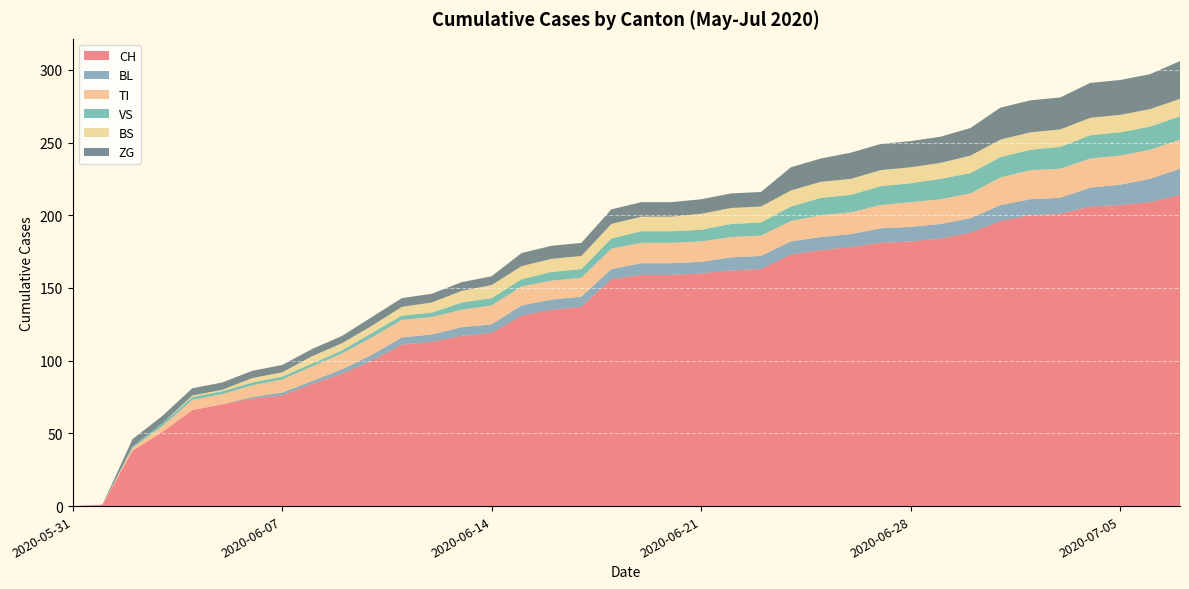

Reading left to right, extract all data points from this chart.

CH: 2020-05-31=0	2020-06-01=1	2020-06-02=38	2020-06-03=51	2020-06-04=66	2020-06-05=70	2020-06-06=74	2020-06-07=76	2020-06-08=84	2020-06-09=91	2020-06-10=100	2020-06-11=111	2020-06-12=113	2020-06-13=117	2020-06-14=119	2020-06-15=131	2020-06-16=135	2020-06-17=137	2020-06-18=156	2020-06-19=159	2020-06-20=159	2020-06-21=160	2020-06-22=162	2020-06-23=163	2020-06-24=173	2020-06-25=176	2020-06-26=178	2020-06-27=181	2020-06-28=182	2020-06-29=184	2020-06-30=188	2020-07-01=196	2020-07-02=200	2020-07-03=201	2020-07-04=206	2020-07-05=207	2020-07-06=209	2020-07-07=214
BL: 2020-05-31=0	2020-06-01=0	2020-06-02=0	2020-06-03=0	2020-06-04=0	2020-06-05=0	2020-06-06=1	2020-06-07=2	2020-06-08=2	2020-06-09=3	2020-06-10=4	2020-06-11=5	2020-06-12=5	2020-06-13=6	2020-06-14=6	2020-06-15=7	2020-06-16=7	2020-06-17=7	2020-06-18=7	2020-06-19=8	2020-06-20=8	2020-06-21=8	2020-06-22=9	2020-06-23=9	2020-06-24=9	2020-06-25=9	2020-06-26=9	2020-06-27=10	2020-06-28=10	2020-06-29=10	2020-06-30=10	2020-07-01=11	2020-07-02=11	2020-07-03=11	2020-07-04=13	2020-07-05=14	2020-07-06=16	2020-07-07=18
TI: 2020-05-31=0	2020-06-01=0	2020-06-02=2	2020-06-03=4	2020-06-04=7	2020-06-05=7	2020-06-06=8	2020-06-07=9	2020-06-08=10	2020-06-09=11	2020-06-10=12	2020-06-11=12	2020-06-12=12	2020-06-13=12	2020-06-14=13	2020-06-15=13	2020-06-16=13	2020-06-17=13	2020-06-18=14	2020-06-19=14	2020-06-20=14	2020-06-21=14	2020-06-22=14	2020-06-23=14	2020-06-24=14	2020-06-25=15	2020-06-26=15	2020-06-27=16	2020-06-28=17	2020-06-29=17	2020-06-30=17	2020-07-01=19	2020-07-02=20	2020-07-03=20	2020-07-04=20	2020-07-05=20	2020-07-06=20	2020-07-07=20
VS: 2020-05-31=0	2020-06-01=0	2020-06-02=1	2020-06-03=2	2020-06-04=2	2020-06-05=2	2020-06-06=2	2020-06-07=2	2020-06-08=2	2020-06-09=2	2020-06-10=3	2020-06-11=3	2020-06-12=3	2020-06-13=5	2020-06-14=5	2020-06-15=5	2020-06-16=6	2020-06-17=6	2020-06-18=7	2020-06-19=8	2020-06-20=8	2020-06-21=8	2020-06-22=9	2020-06-23=9	2020-06-24=10	2020-06-25=12	2020-06-26=12	2020-06-27=13	2020-06-28=13	2020-06-29=14	2020-06-30=14	2020-07-01=14	2020-07-02=14	2020-07-03=15	2020-07-04=16	2020-07-05=16	2020-07-06=16	2020-07-07=16
BS: 2020-05-31=0	2020-06-01=0	2020-06-02=0	2020-06-03=0	2020-06-04=1	2020-06-05=1	2020-06-06=3	2020-06-07=3	2020-06-08=5	2020-06-09=5	2020-06-10=5	2020-06-11=6	2020-06-12=7	2020-06-13=8	2020-06-14=9	2020-06-15=9	2020-06-16=9	2020-06-17=9	2020-06-18=10	2020-06-19=10	2020-06-20=10	2020-06-21=11	2020-06-22=11	2020-06-23=11	2020-06-24=11	2020-06-25=11	2020-06-26=11	2020-06-27=11	2020-06-28=11	2020-06-29=11	2020-06-30=12	2020-07-01=12	2020-07-02=12	2020-07-03=12	2020-07-04=12	2020-07-05=12	2020-07-06=12	2020-07-07=12
ZG: 2020-05-31=0	2020-06-01=0	2020-06-02=5	2020-06-03=5	2020-06-04=5	2020-06-05=5	2020-06-06=5	2020-06-07=5	2020-06-08=5	2020-06-09=5	2020-06-10=6	2020-06-11=6	2020-06-12=6	2020-06-13=6	2020-06-14=6	2020-06-15=9	2020-06-16=9	2020-06-17=9	2020-06-18=10	2020-06-19=10	2020-06-20=10	2020-06-21=10	2020-06-22=10	2020-06-23=10	2020-06-24=16	2020-06-25=16	2020-06-26=18	2020-06-27=18	2020-06-28=18	2020-06-29=18	2020-06-30=19	2020-07-01=22	2020-07-02=22	2020-07-03=22	2020-07-04=24	2020-07-05=24	2020-07-06=24	2020-07-07=26